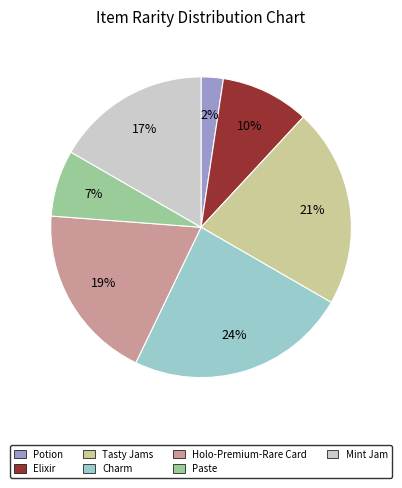

Combined, do Paste and Elixir account for over 50%?

No